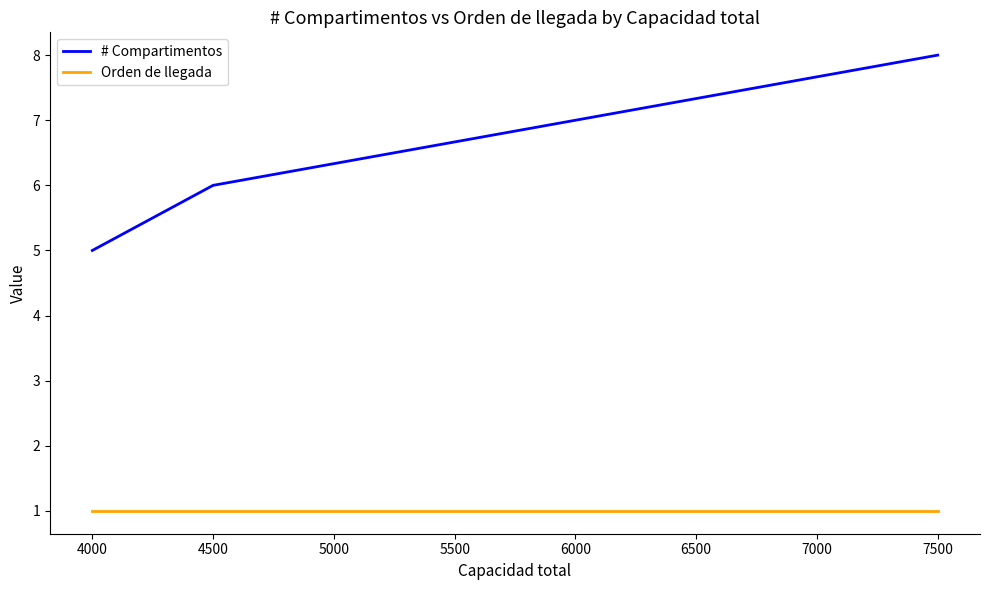

Between 3500 and 5500, which series saw the biggest shift?

# Compartimentos